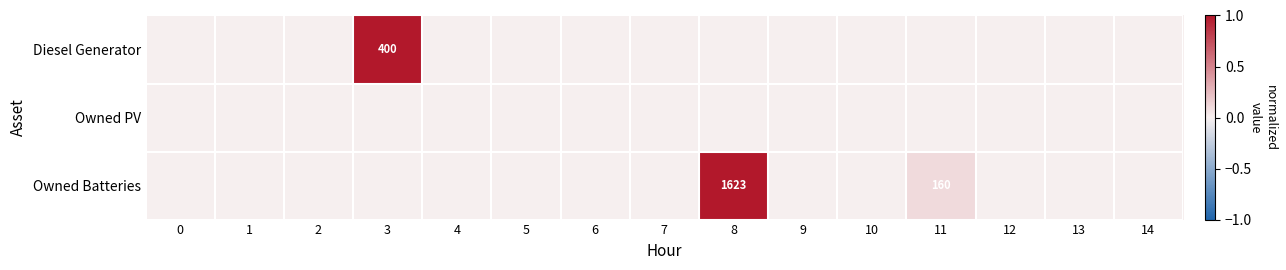

How many series are shown in this chart?

3